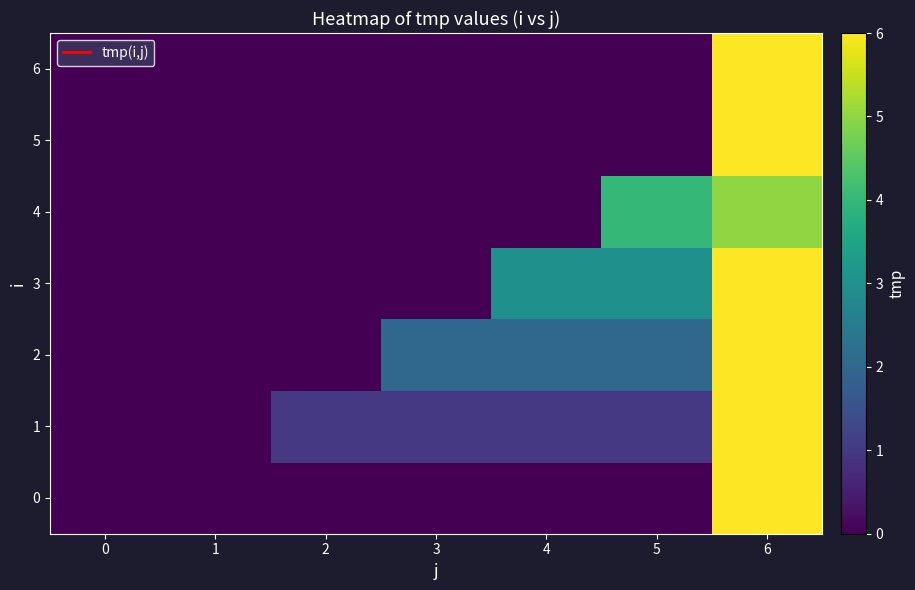

Reading left to right, extract all data points from this chart.

0: 0=0	1=0	2=0	3=0	4=0	5=0	6=6
1: 0=0	1=0	2=1	3=1	4=1	5=1	6=6
2: 0=0	1=0	2=0	3=2	4=2	5=2	6=6
3: 0=0	1=0	2=0	3=0	4=3	5=3	6=6
4: 0=0	1=0	2=0	3=0	4=0	5=4	6=5
5: 0=0	1=0	2=0	3=0	4=0	5=0	6=6
6: 0=0	1=0	2=0	3=0	4=0	5=0	6=6